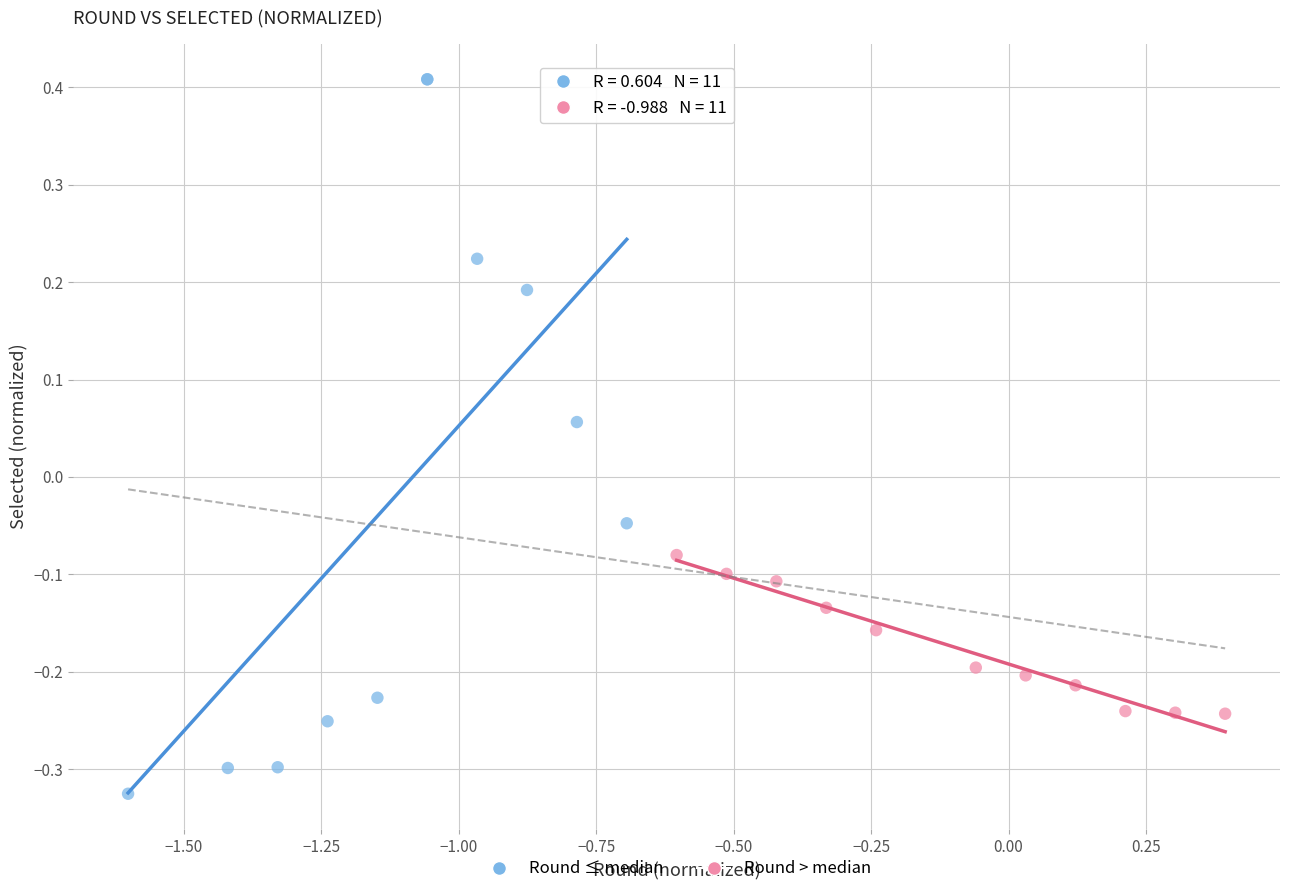

Which series contains the highest Y value?

Round ≤ median